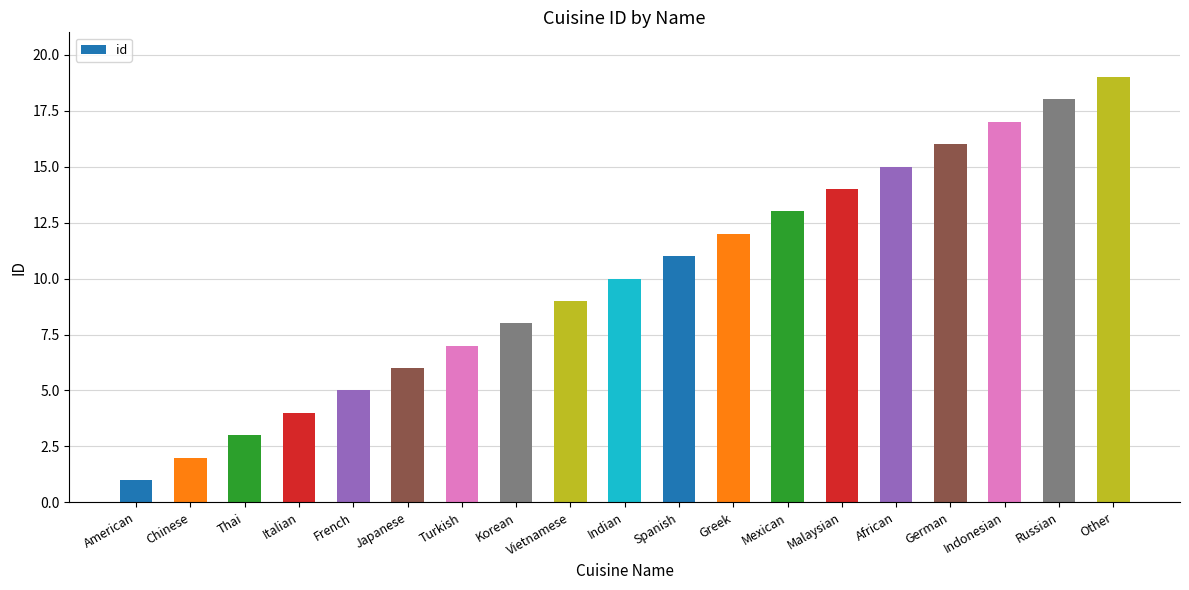

How many values are below 10?

9